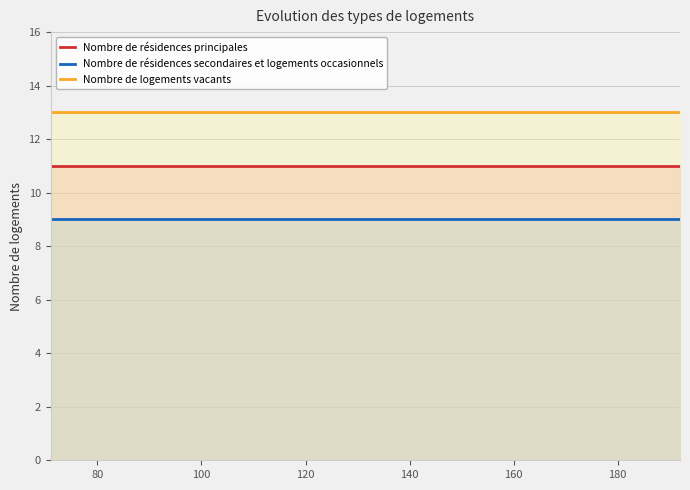

How many lines are shown in the chart?

3